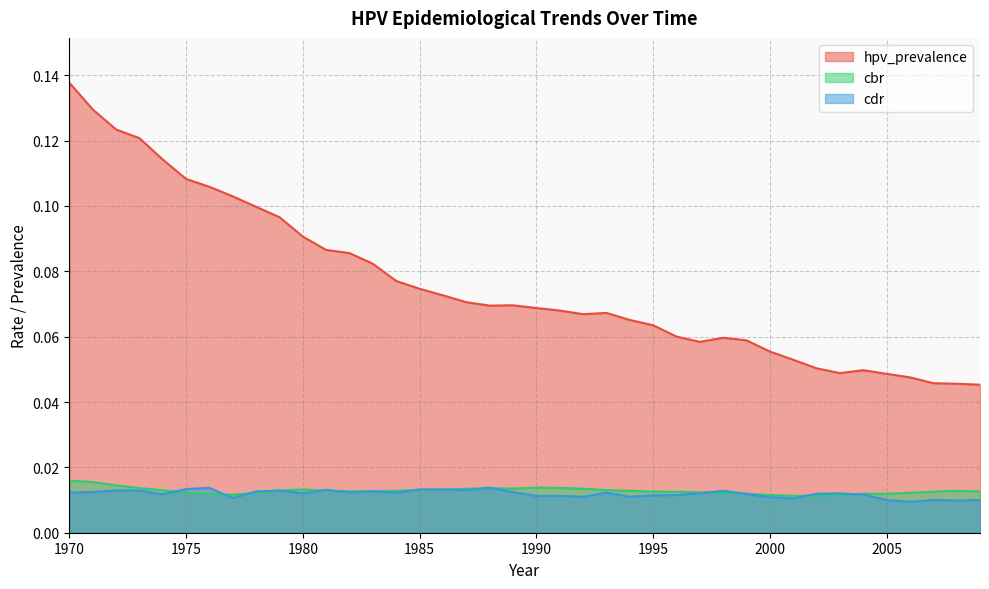

At 1993, list the series in order from smallest to largest.

cdr, cbr, hpv_prevalence